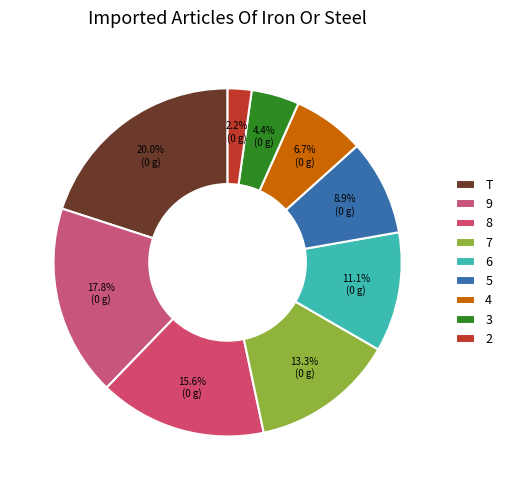

Count the number of slices in the pie.

9